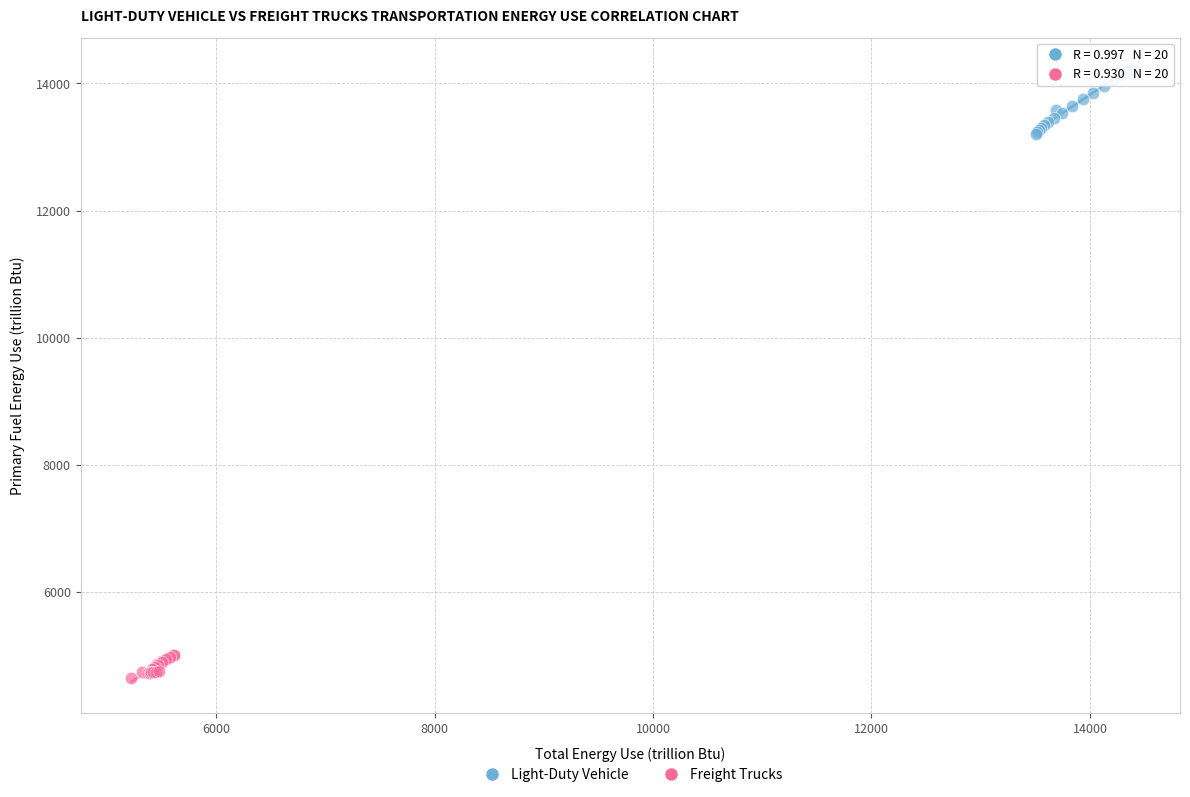

Which series reaches the maximum Y coordinate?

Light-Duty Vehicle